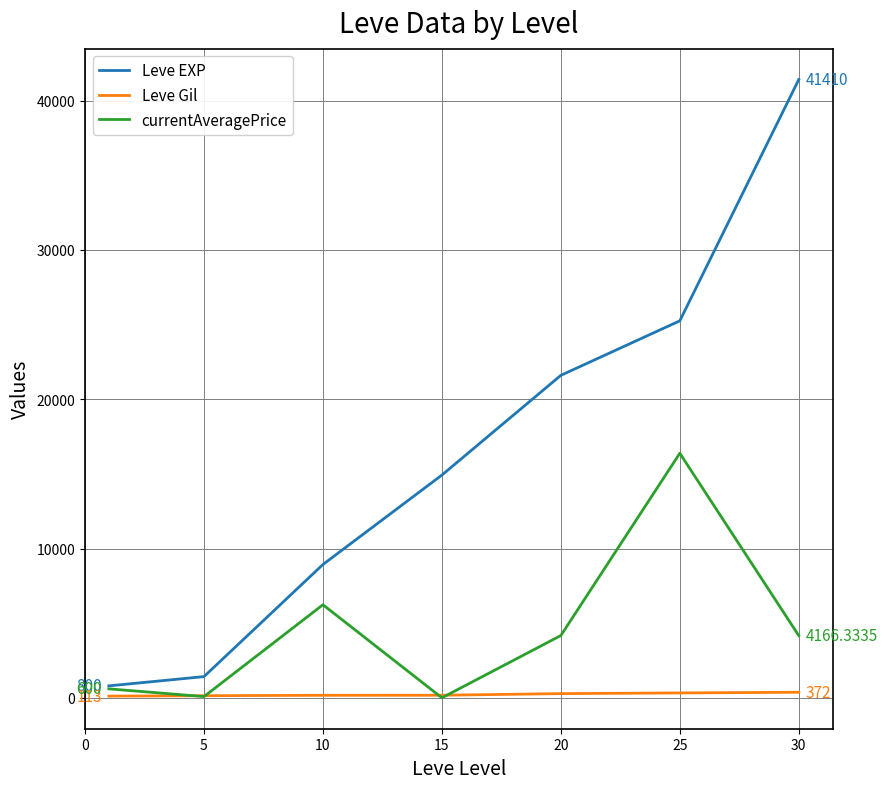

Which series has the widest spread of values?

Leve EXP